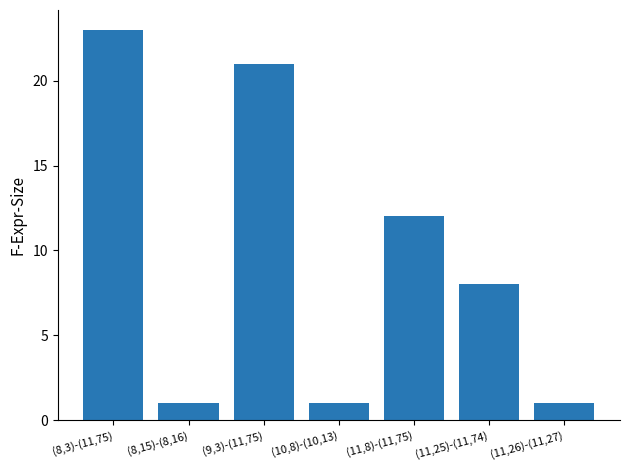

Reading left to right, what are all the values shown in this chart?

23	1	21	1	12	8	1